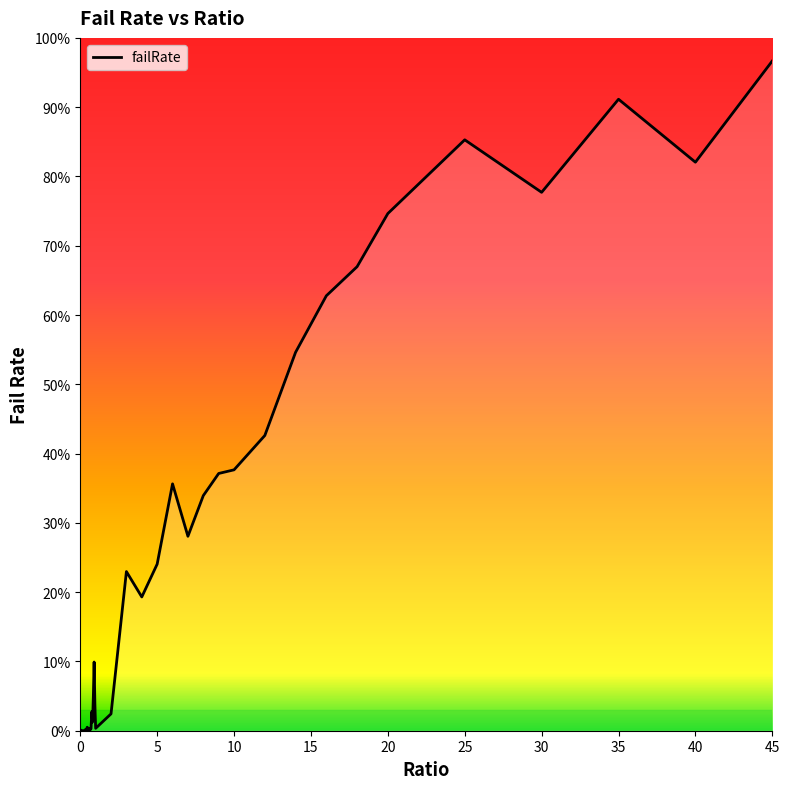

Reading right to left, what are all the values shown in this chart?

45=1.0	40=0.8	35=0.9	30=0.8	25=0.9	20=0.7	18=0.7	16=0.6	14=0.5	12=0.4	10=0.4	9=0.4	8=0.3	7=0.3	6=0.4	5=0.2	4=0.2	3=0.2	2=0.0	1=0.0	0.95=0.0	0.9=0.1	0.85=0.0	0.8=0.0	0.75=0.0	0.7=0.0	0.65=0.0	0.6=0.0	0.55=0.0	0.5=0.0	0.45=0.0	0.4=0.0	0.35=0.0	0.3=0.0	0.25=0.0	0.2=0.0	0.15=0.0	0.1=0.0	0.05=0.0	0=0.0